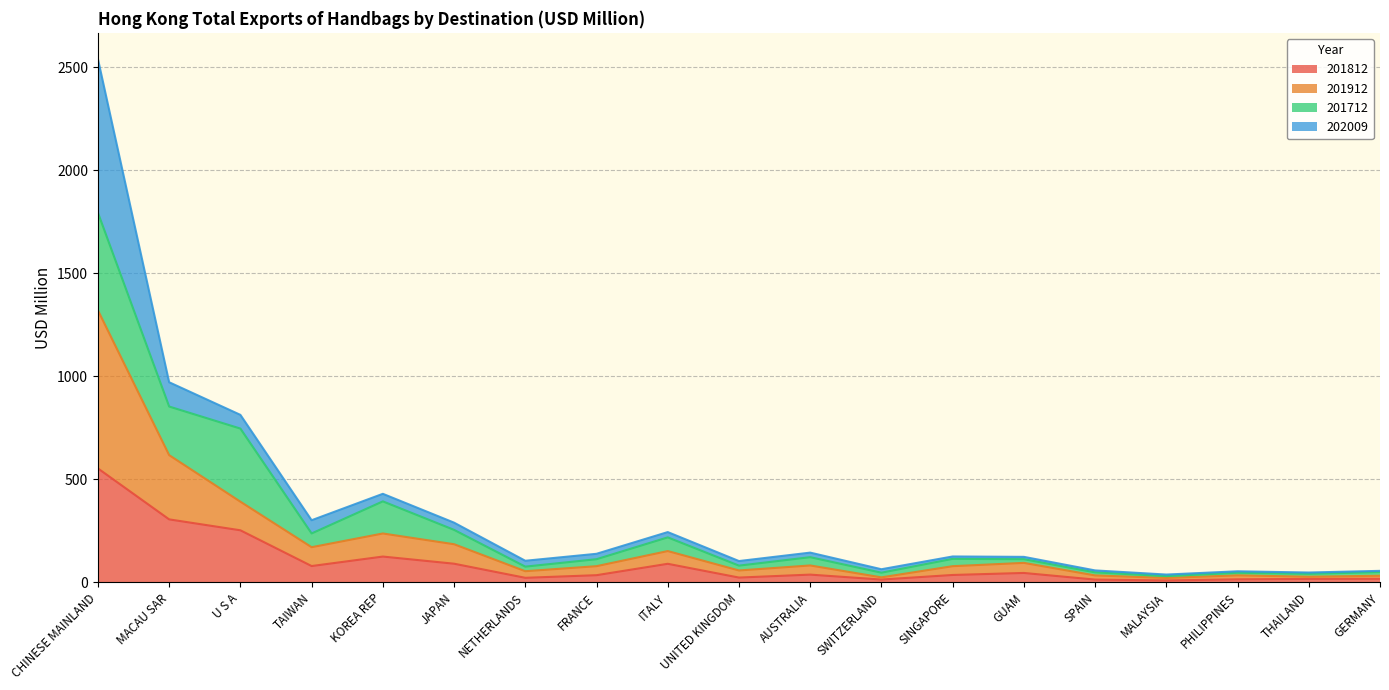

Which category has the highest value in the 201812 series?

CHINESE MAINLAND